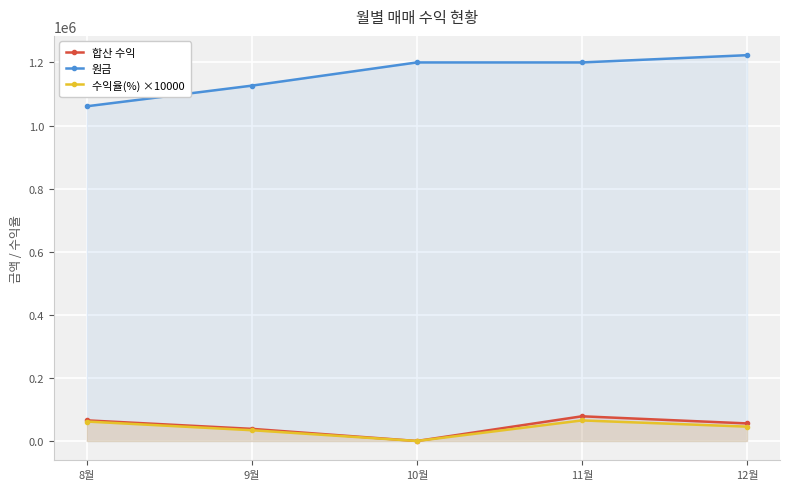

Read the 합산 수익 value at 8월.

65414.0